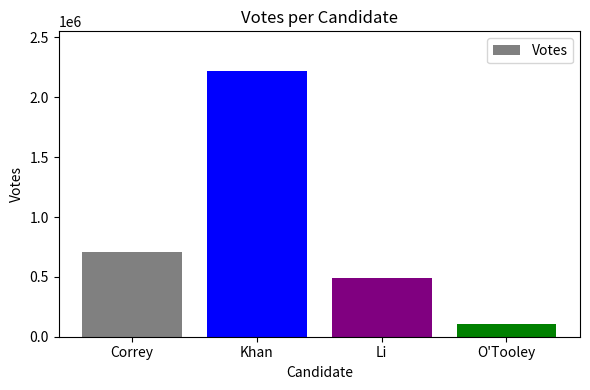

How many data points does each series have?

4